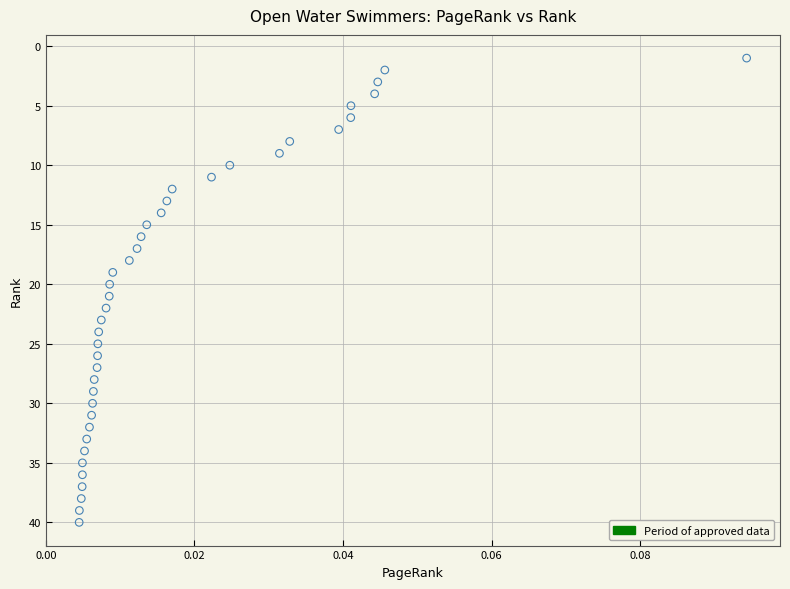

What is the range of Y values (max minus min)?

39